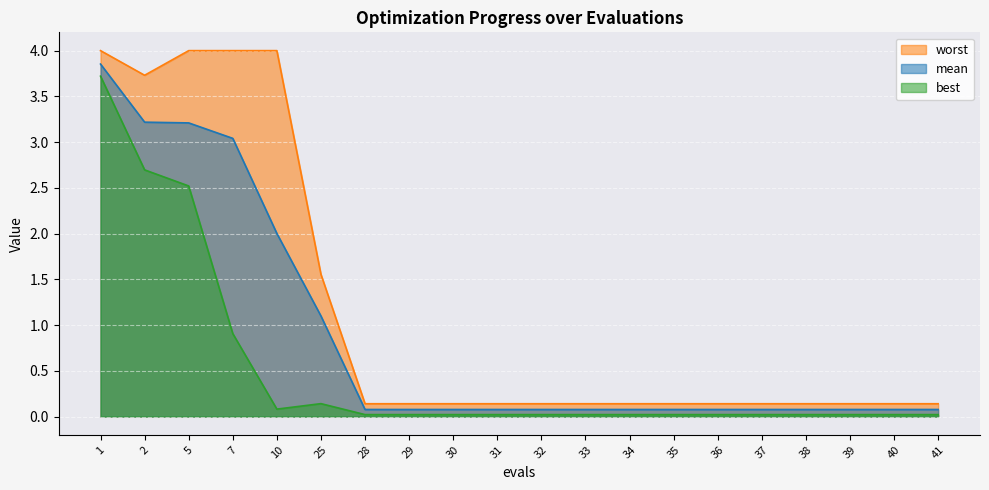

What is the value of the best point at the 3rd from the left?

2.5